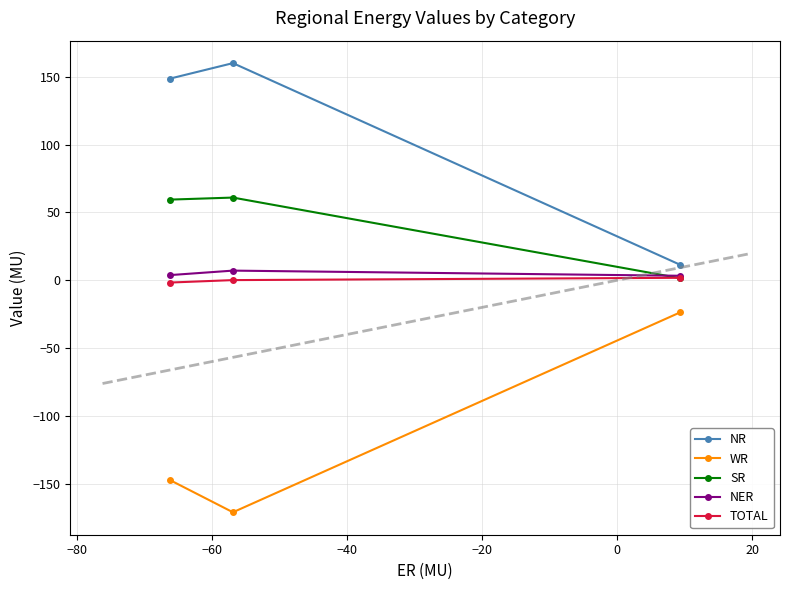

What is the value of the NR point at the 2nd from the left?

160.2